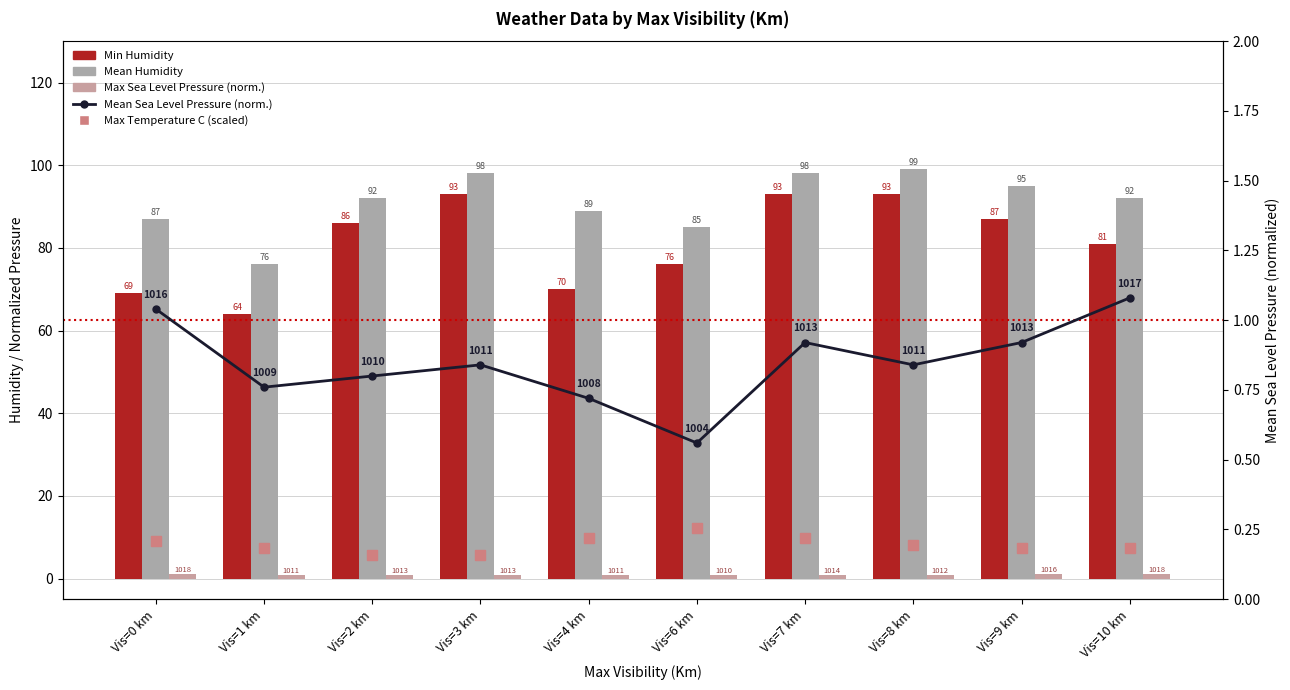

What is the total value across all series at Vis=4 km?

170.4